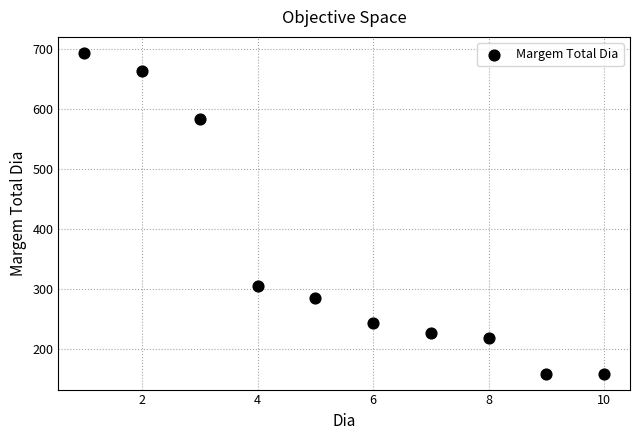

What is the range of X values (max minus min)?

9.0